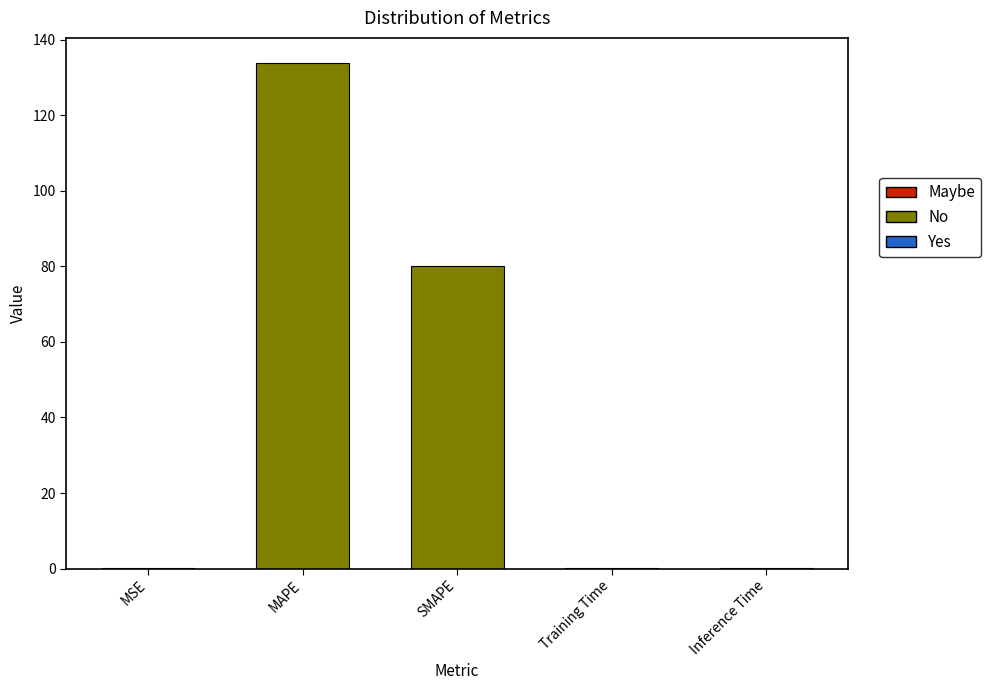

Are the bars grouped side by side (vs. stacked)?

No